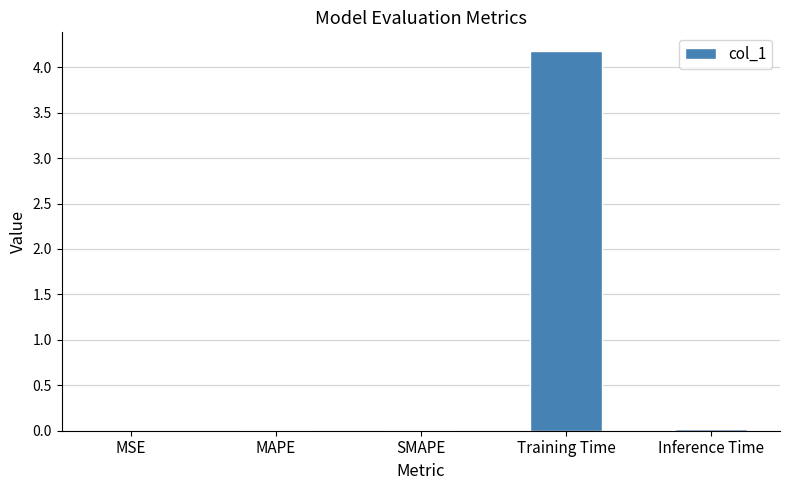

Does the chart contain stacked bars?

No